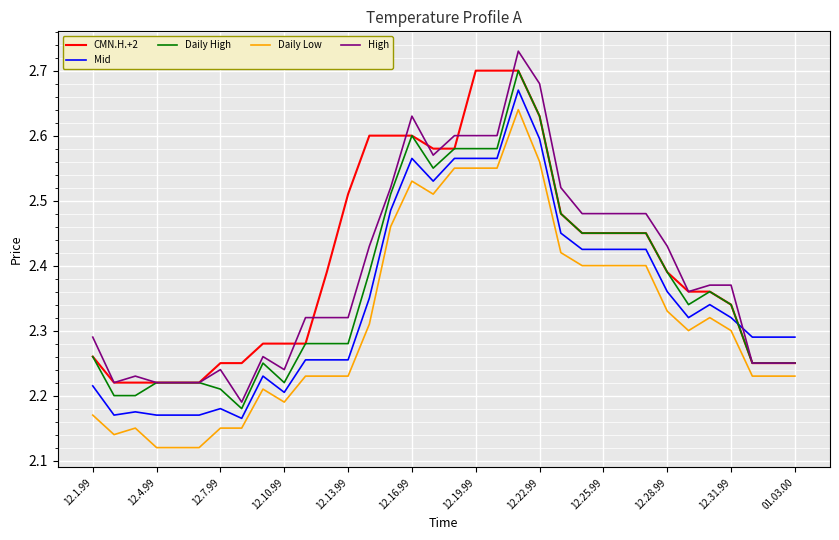

How many times do Mid and High cross each other?

1